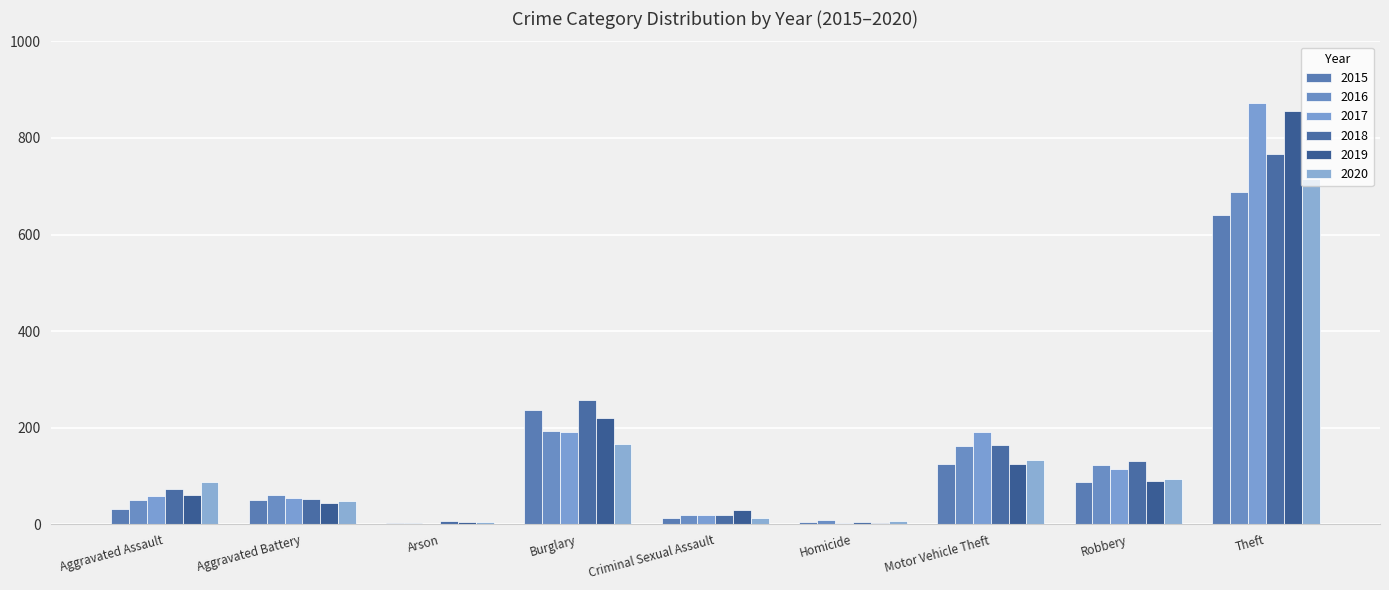

What is the approximate value of 2015 at Burglary, to the nearest 100?

200